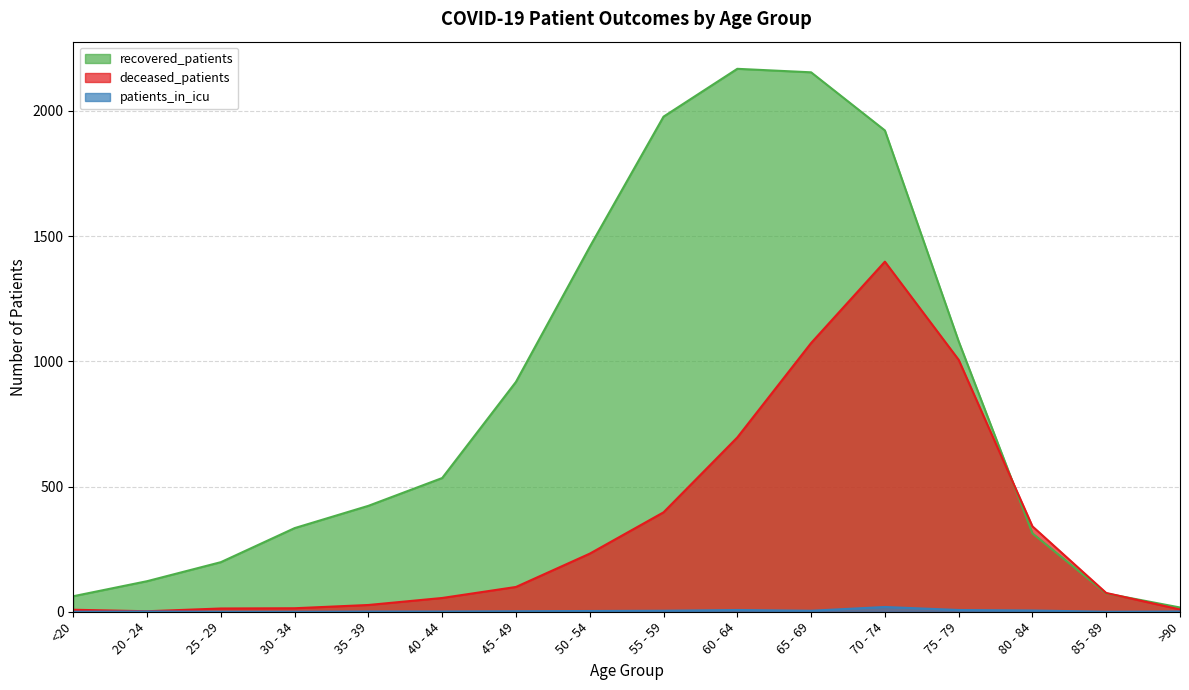

Count the number of data series in this chart.

3